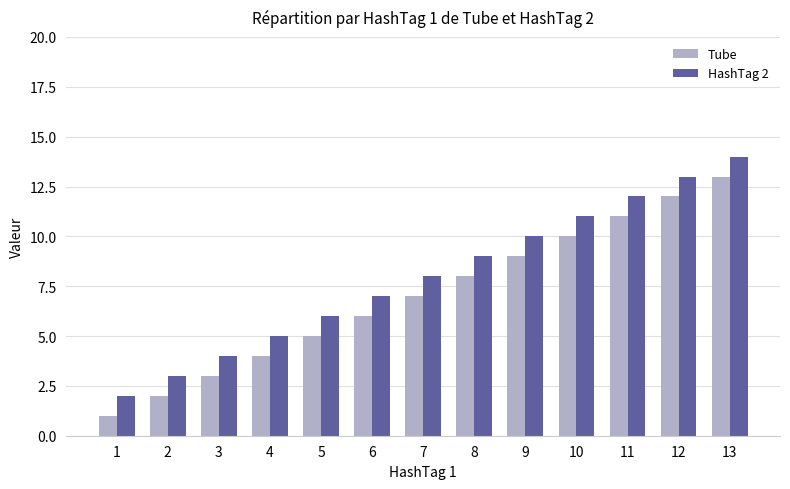

How many distinct data groups are displayed?

2